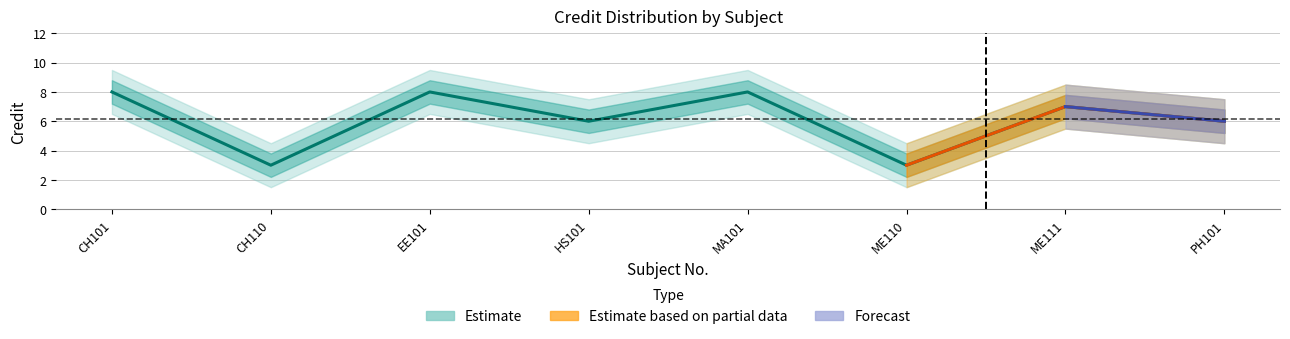

Does the chart have visible grid lines?

Yes